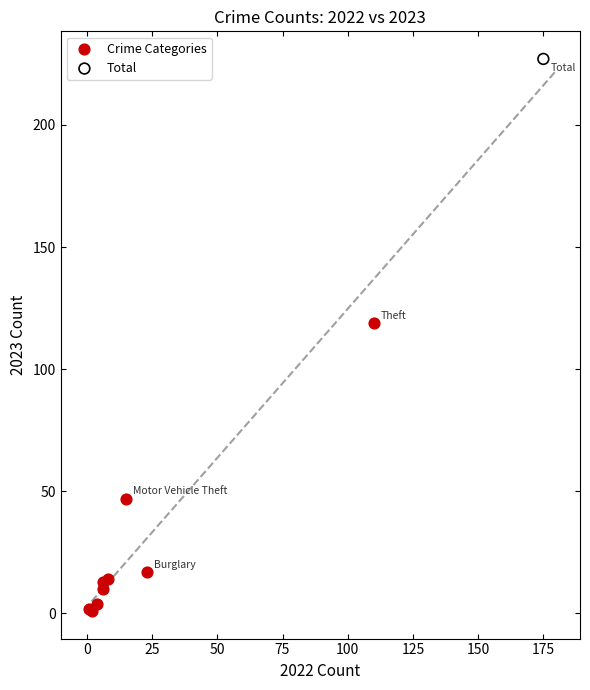

What are all the series names shown in the legend?

Crime Categories, Total